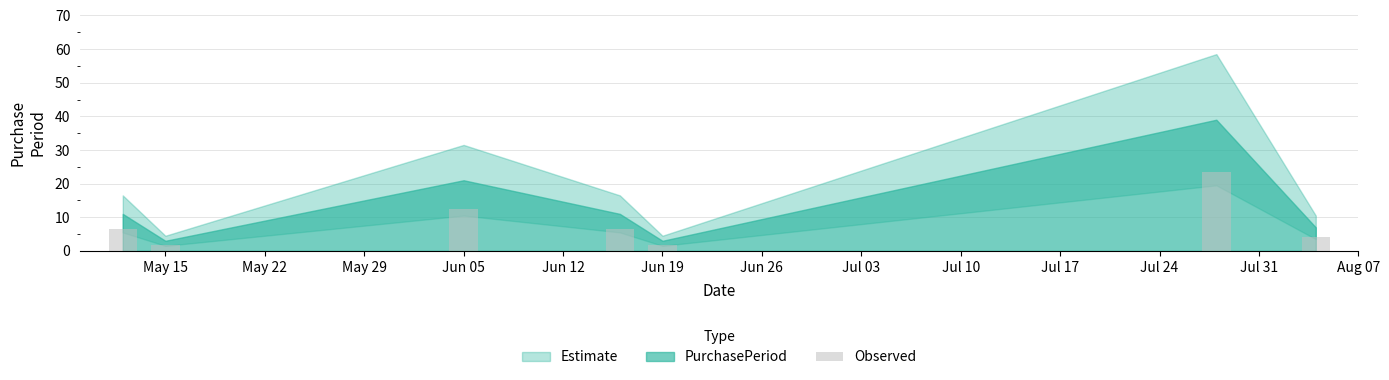

What is the smallest value displayed?

1.8